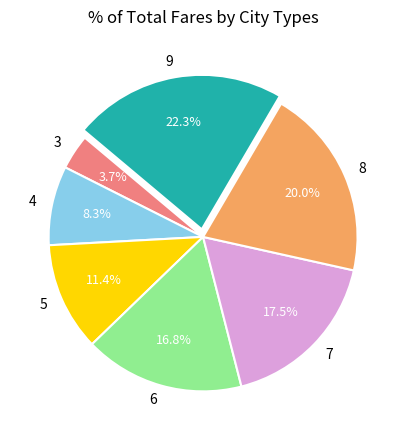

To the nearest percent, what percentage of the pie is 4?

8%